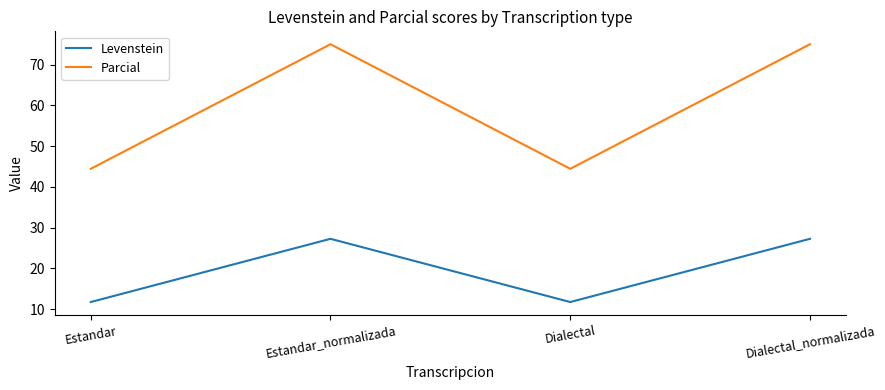

What position from the left is Dialectal?

3